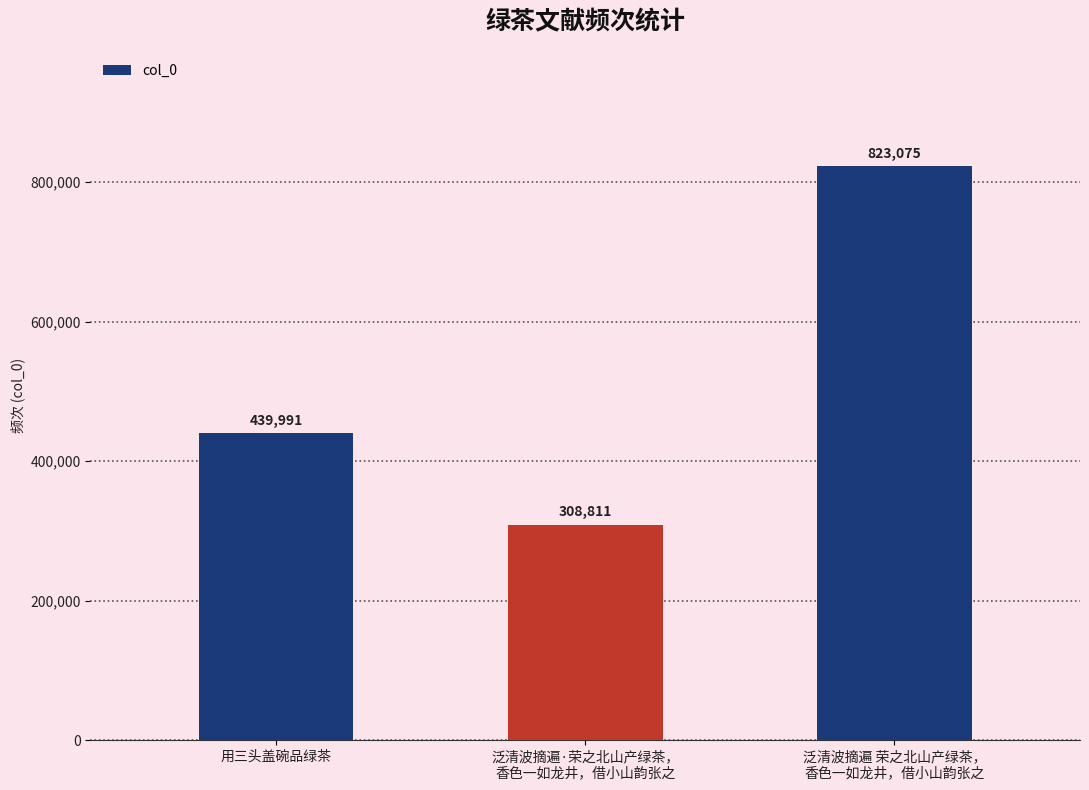

Count the values in the range 308811 to 823075.

3